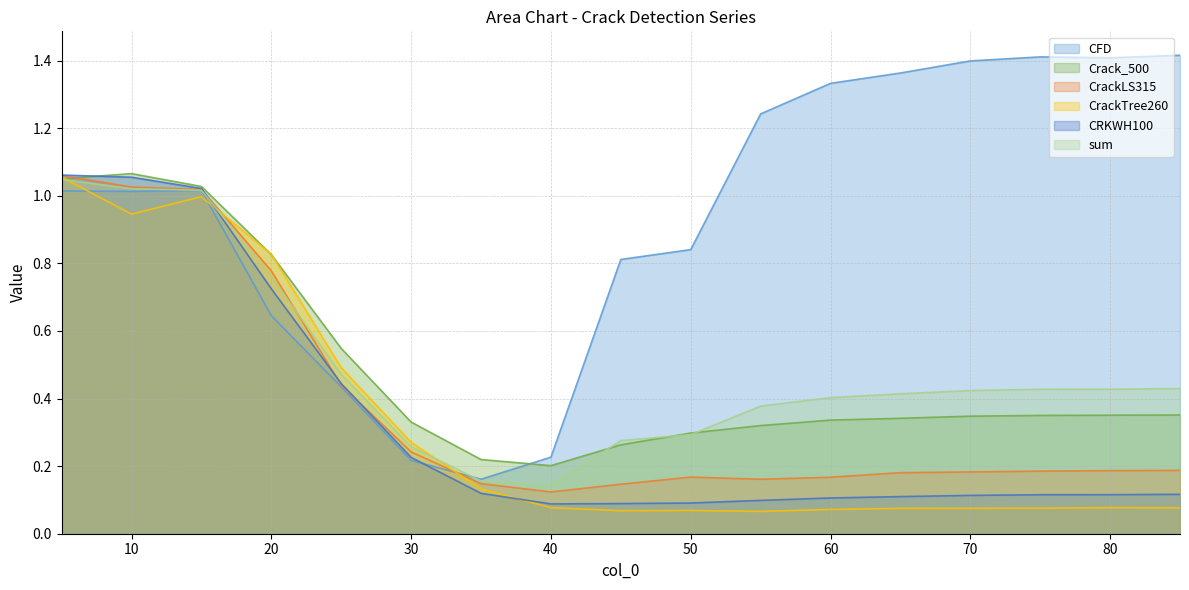

Is the value of Crack_500 at 40 greater than the value of CrackTree260 at 5?

No